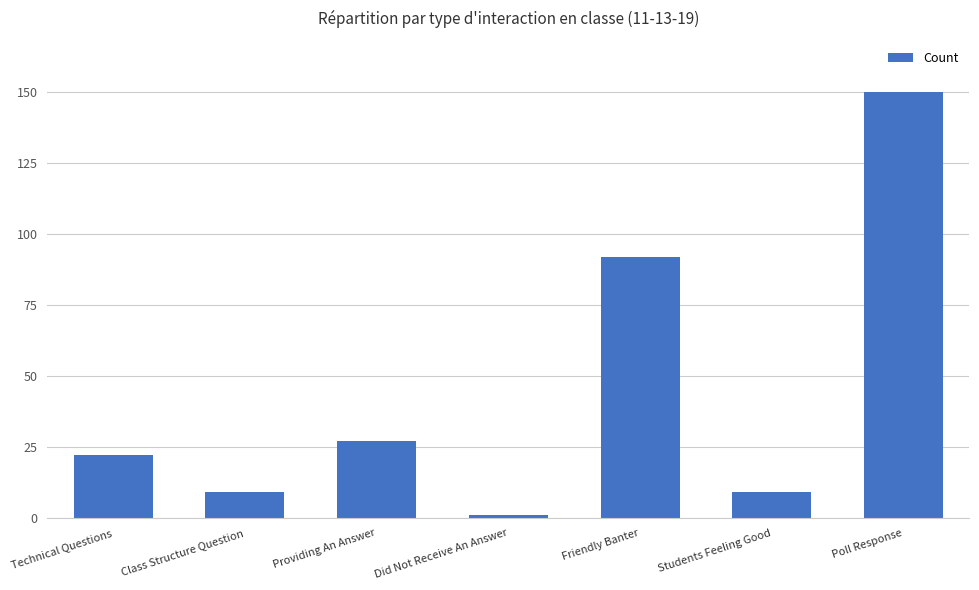

Is it true that the value at Class Structure Question is 15?

False